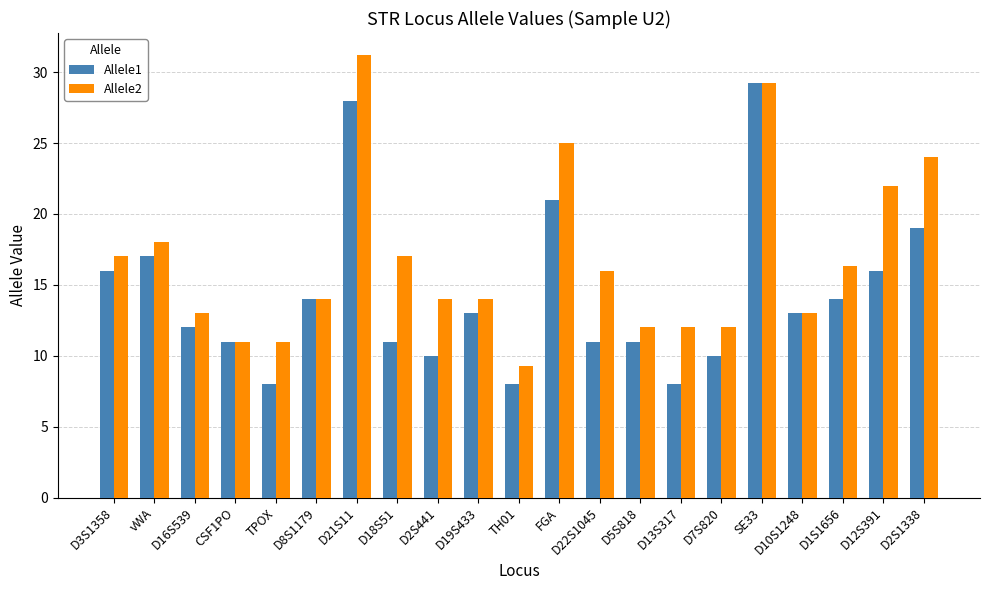

What is the difference between the highest and lowest values at FGA?

4.0